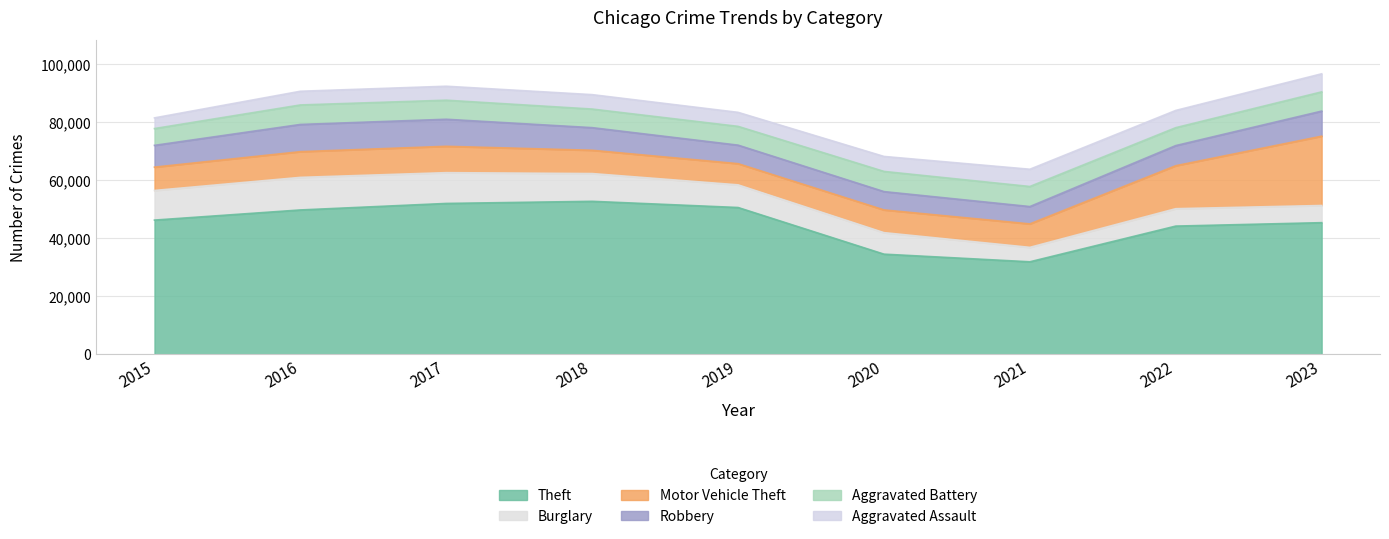

True or false: Aggravated Battery and Motor Vehicle Theft cross at least once.

False